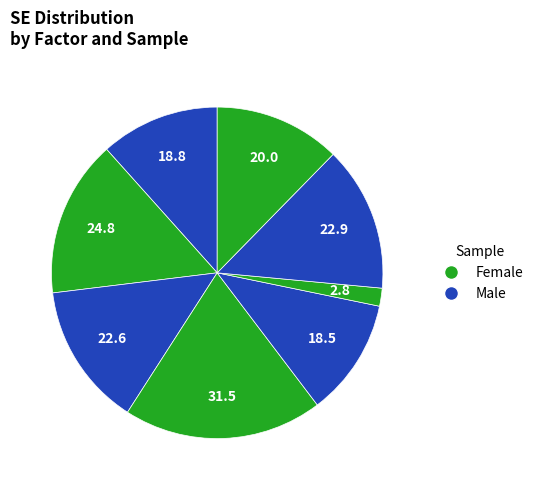

How many segments does this pie chart have?

8